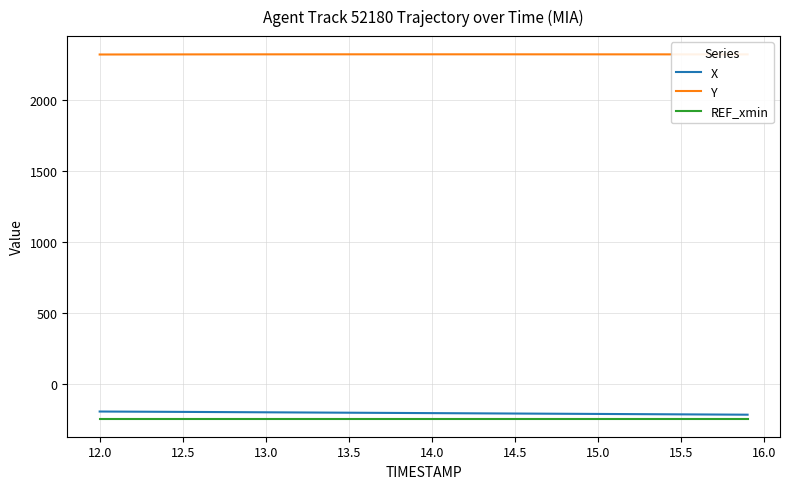

How many distinct data groups are displayed?

3